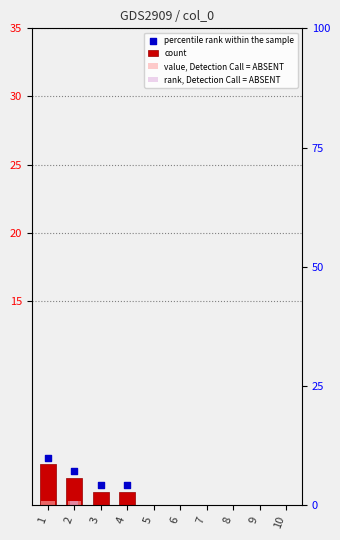

Which series has the widest spread of Y values?

count